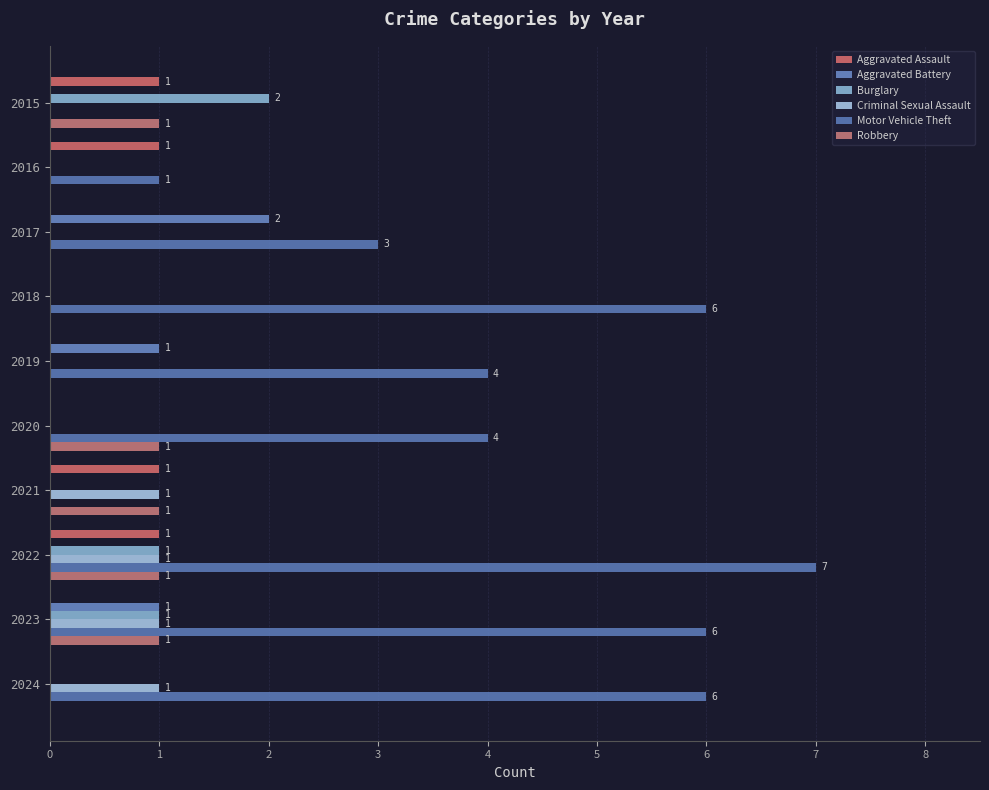

How many data points does each series have?

10